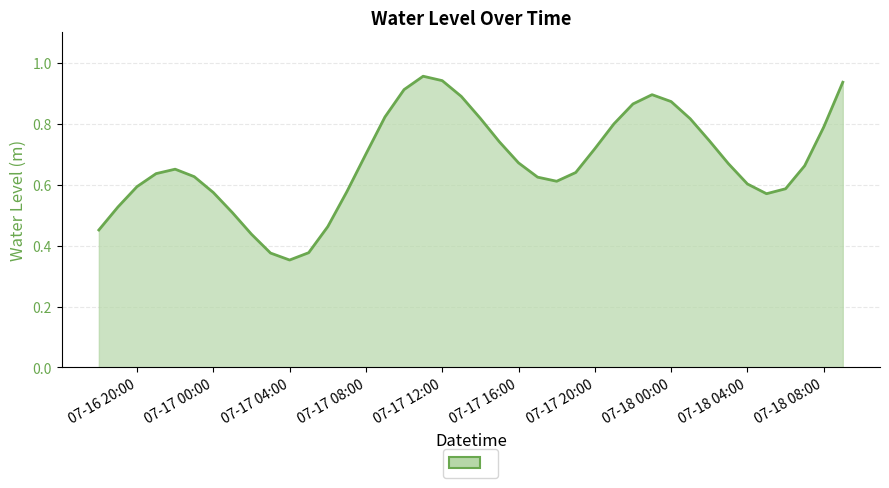

Where is the data nearest to the value 0?

07-17 04:00